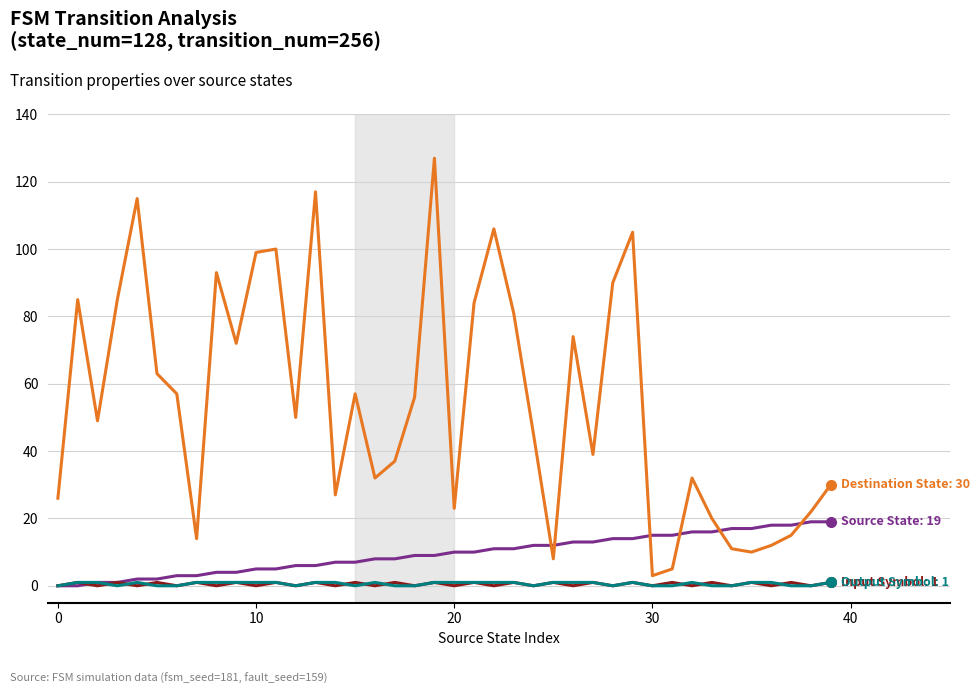

At which category is the sum across all series the highest?

19